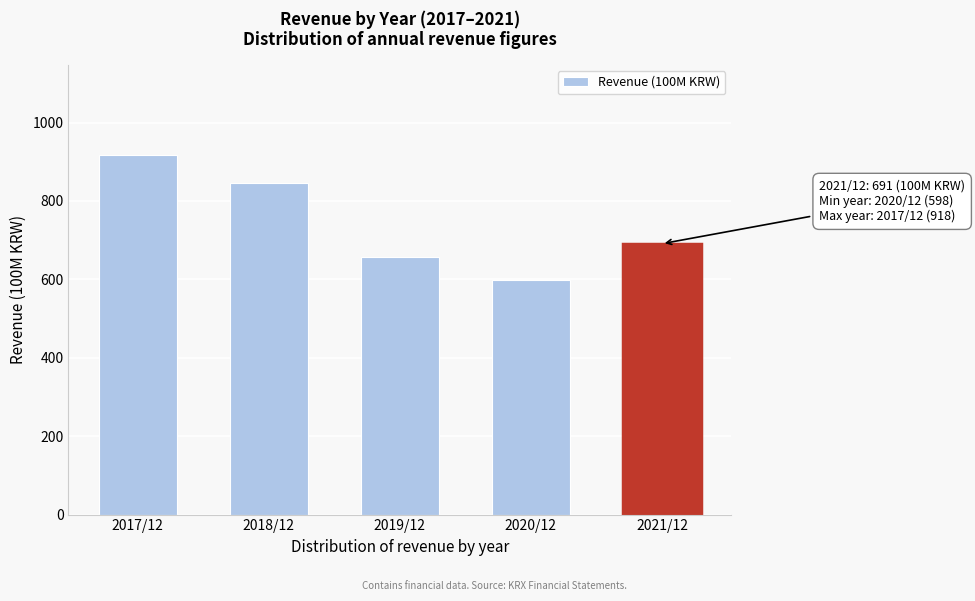

Reading right to left, extract all data points from this chart.

2021/12=691	2020/12=598	2019/12=656	2018/12=846	2017/12=918